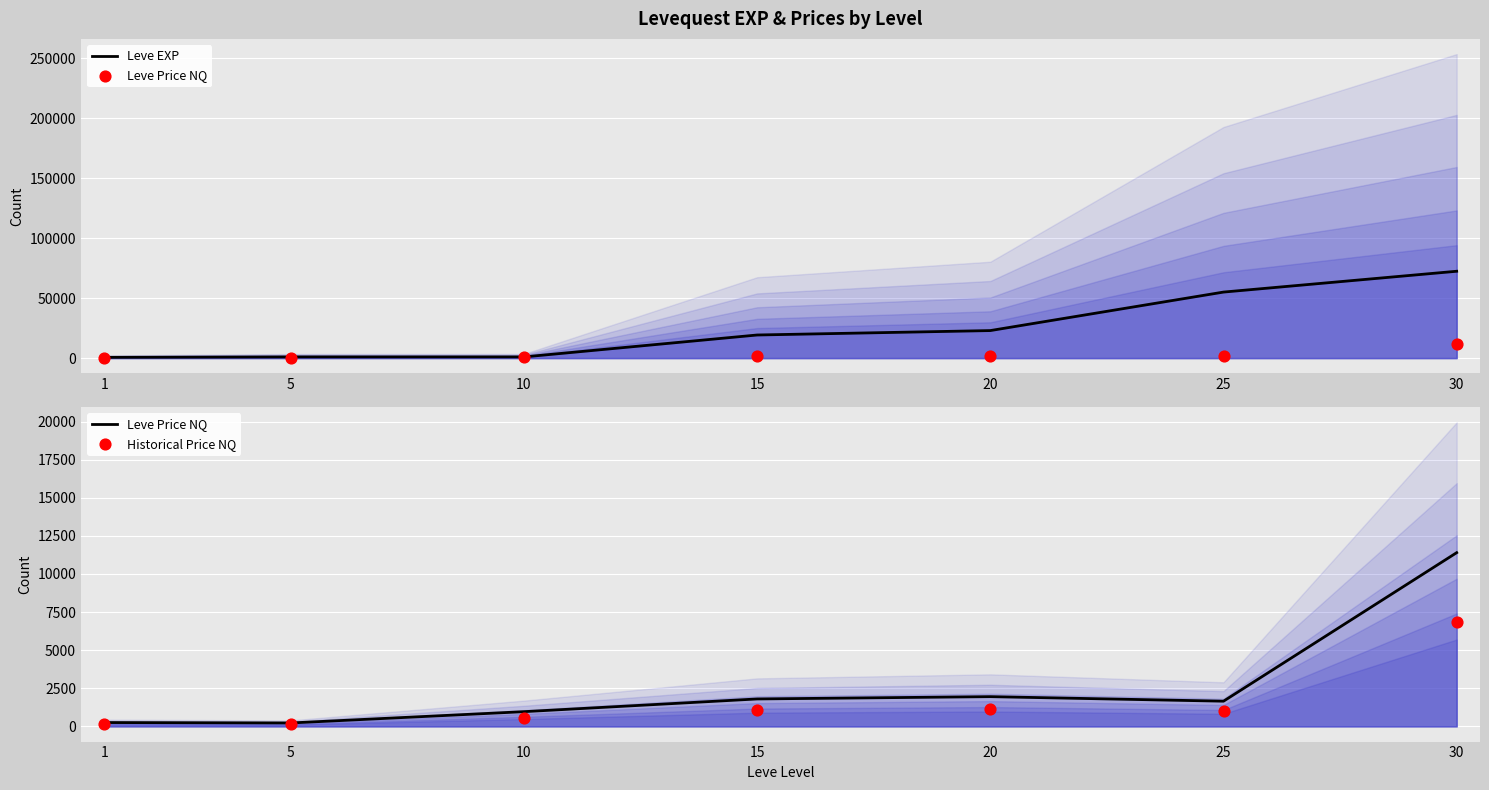

Which series reaches the minimum Y coordinate?

Historical Price NQ